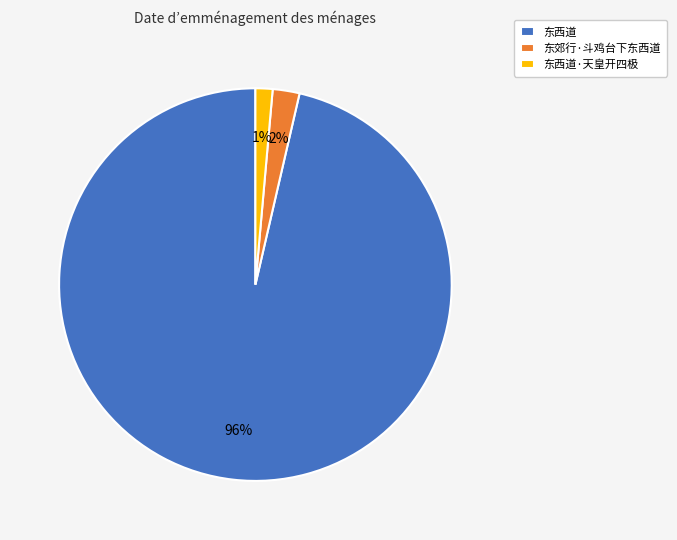

Which category accounts for the majority?

东西道